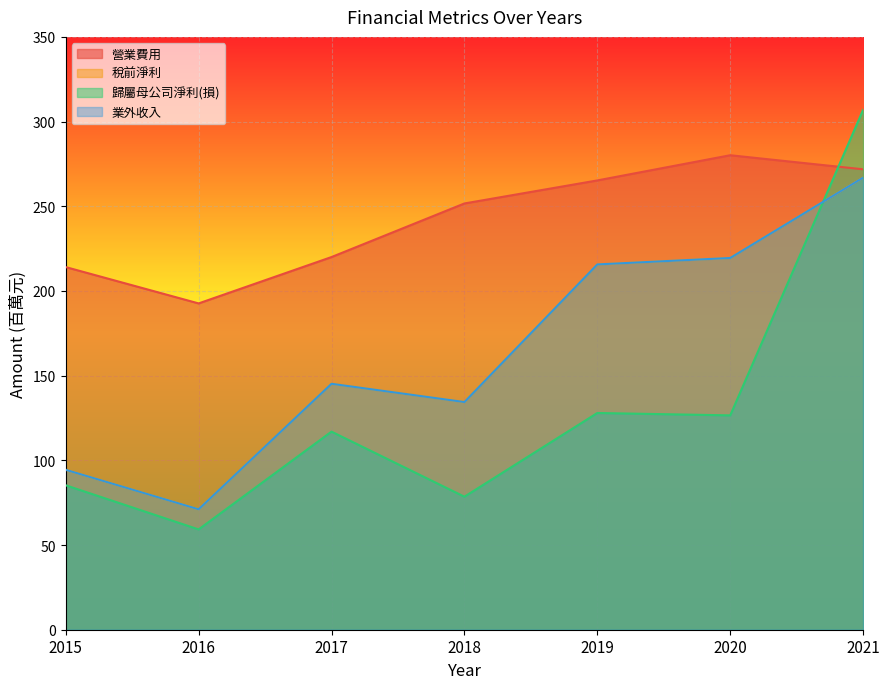

True or false: 業外收入 and 營業費用 cross at least once.

False